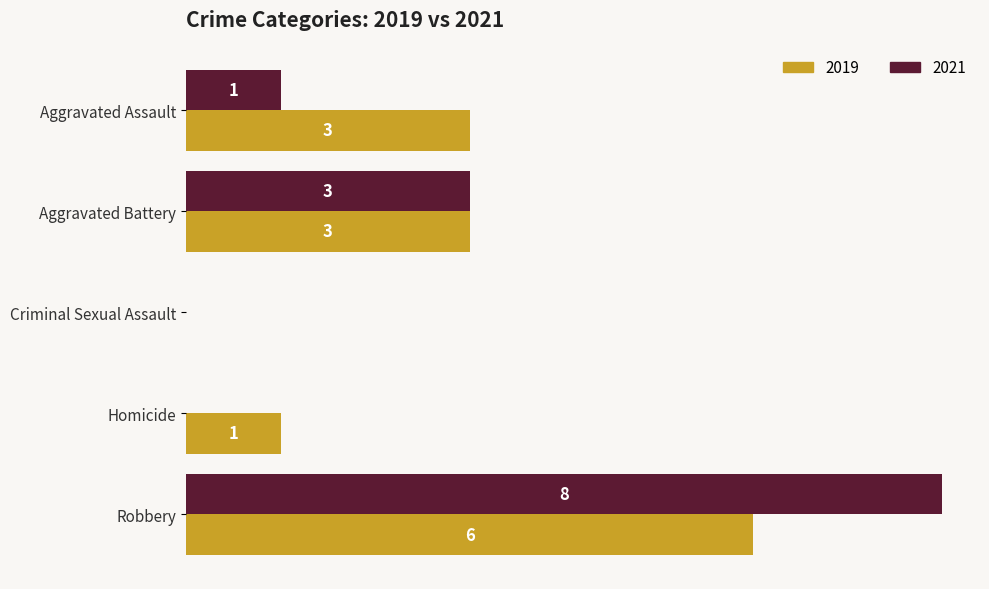

Which label corresponds to the largest value in the chart?

Robbery